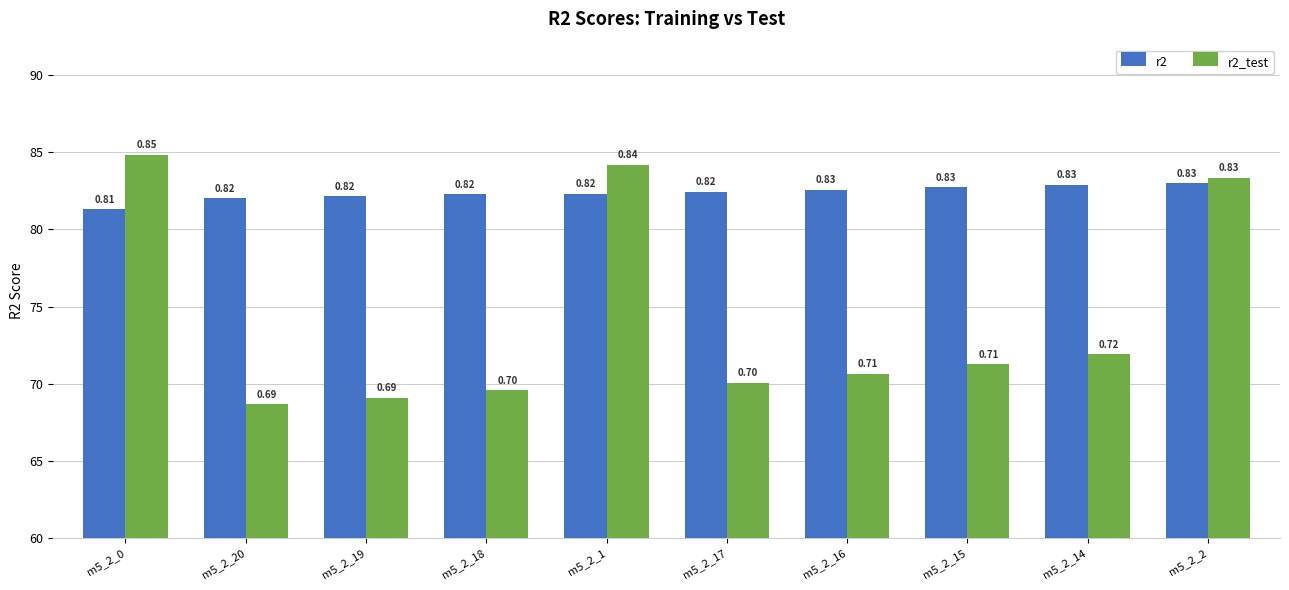

What is the label of the 3rd bar from the right?

m5_2_15